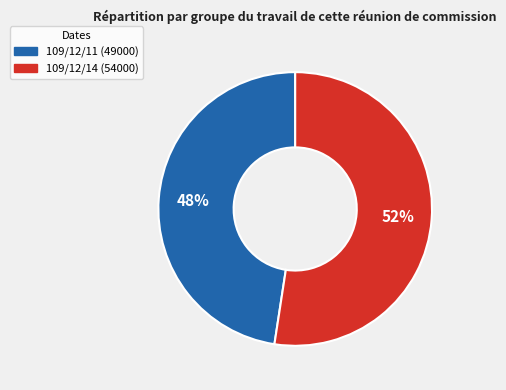

Which slice is the smallest?

109/12/11